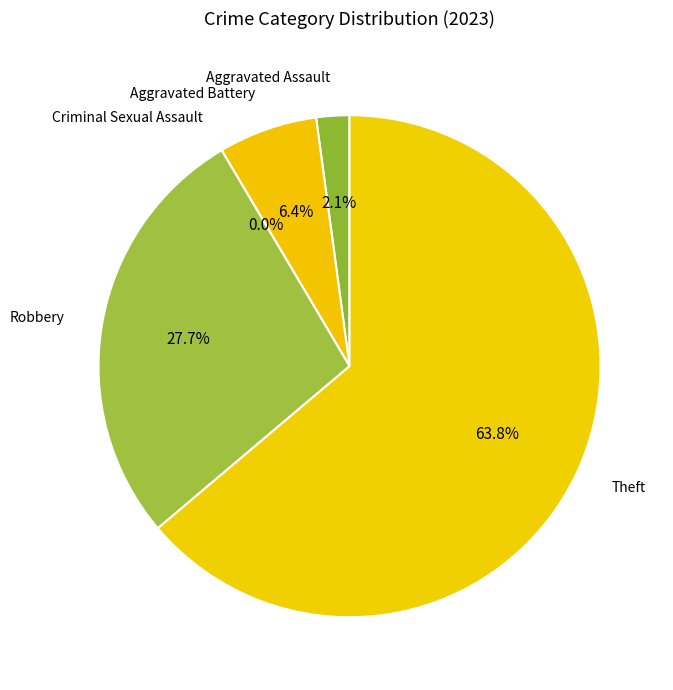

To the nearest percent, what is the difference between the Aggravated Battery and Theft slice percentages?

57%